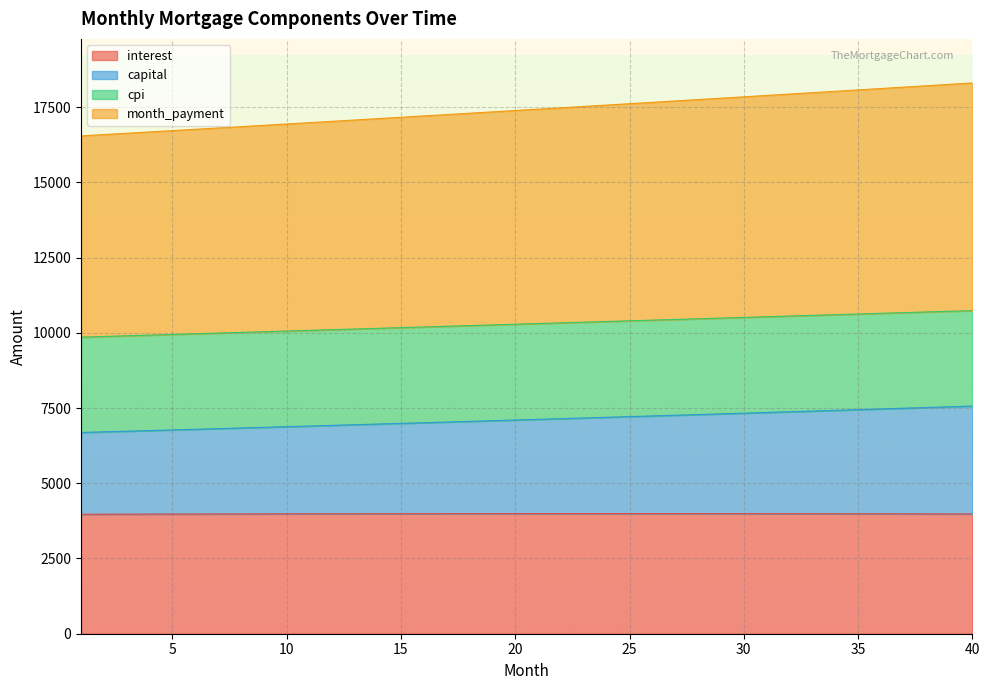

The value of capital at 36 is 2022.8. True or false?

False